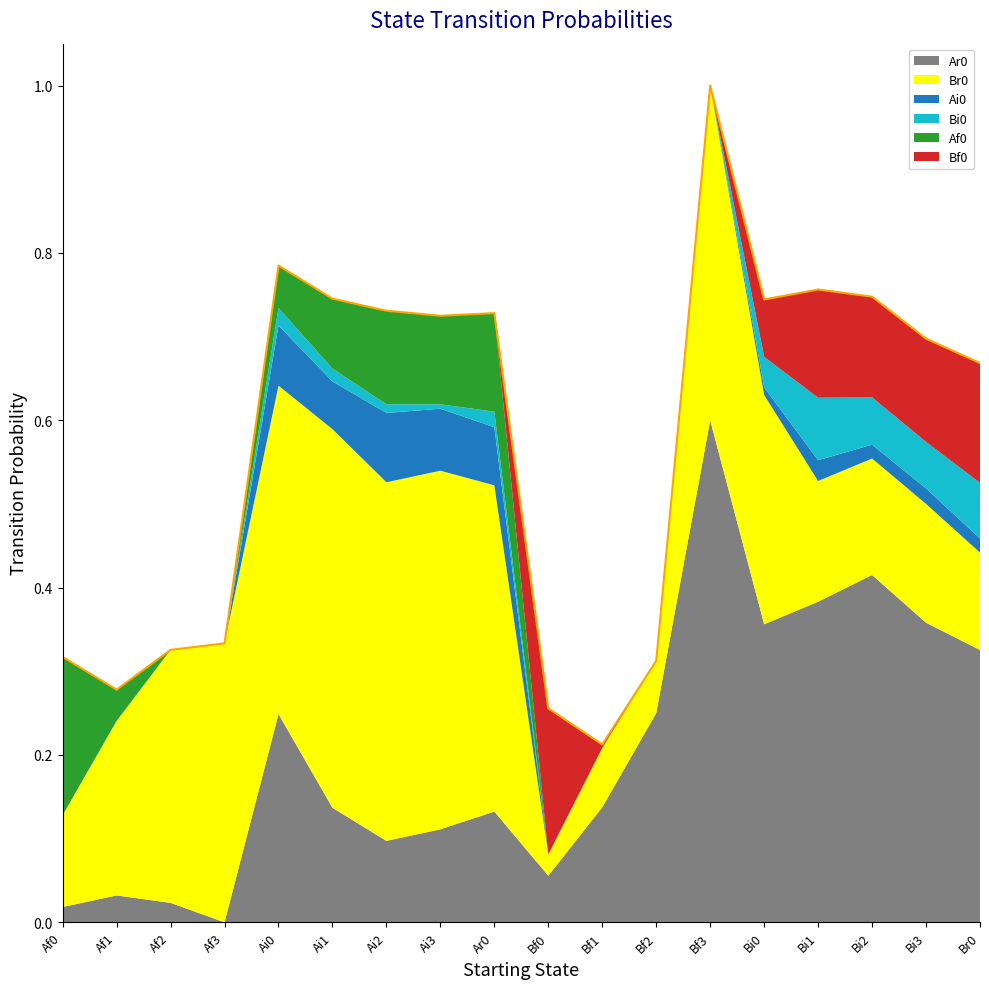

Does the chart display data point markers on the line(s)?

No